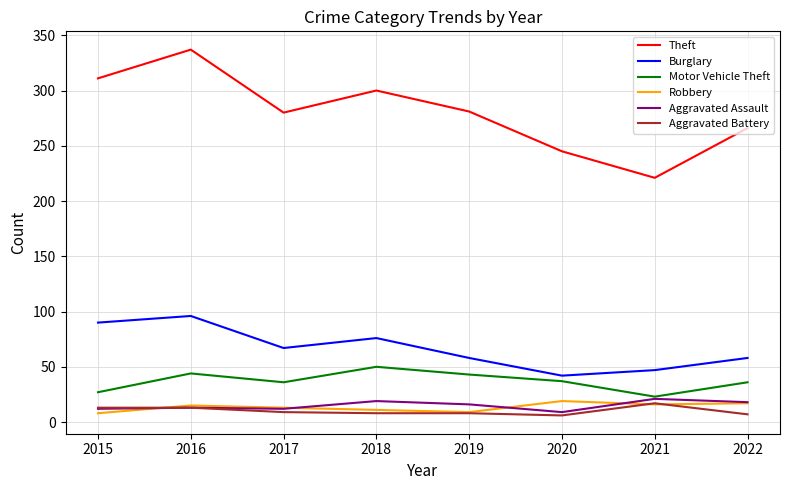

What is the lowest value of the Aggravated Assault series?

9